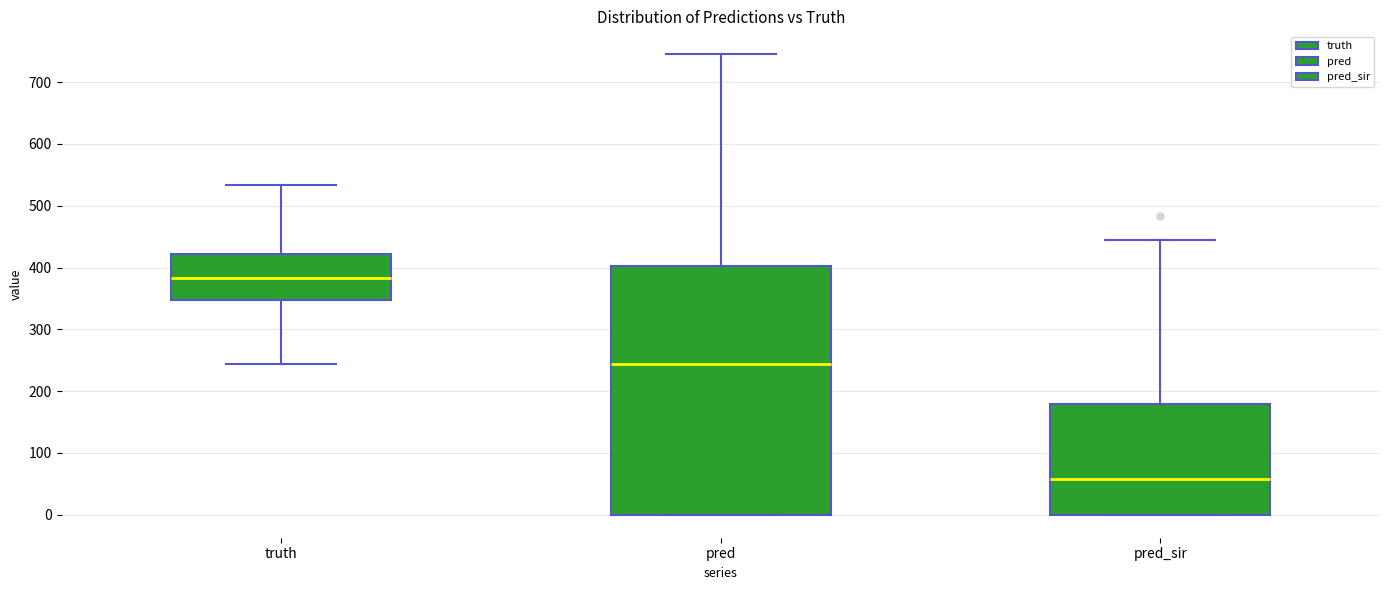

Reading left to right, transcribe this box plot: for each box, give where its median line is, the range the box spans, and where its two whiskers end, as read against the y-axis. The values are not printed on the chart, so give them approximately, as read against the axis.

truth: median 380, box 350 to 420, whiskers 240 to 530
pred: median 240, box 0 to 400, whiskers 0 to 750
pred_sir: median 60, box 0 to 180, whiskers 0 to 440